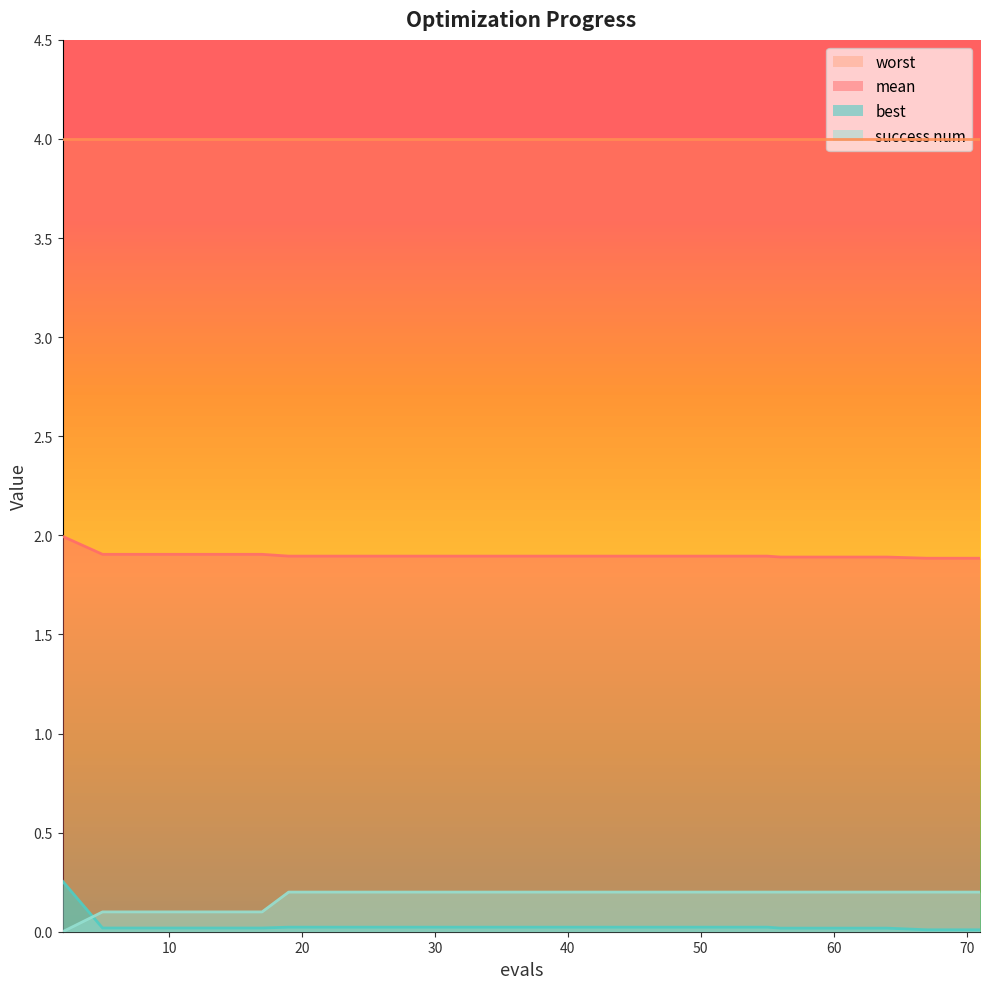

True or false: success num has more than 1 points higher than both neighbors.

False